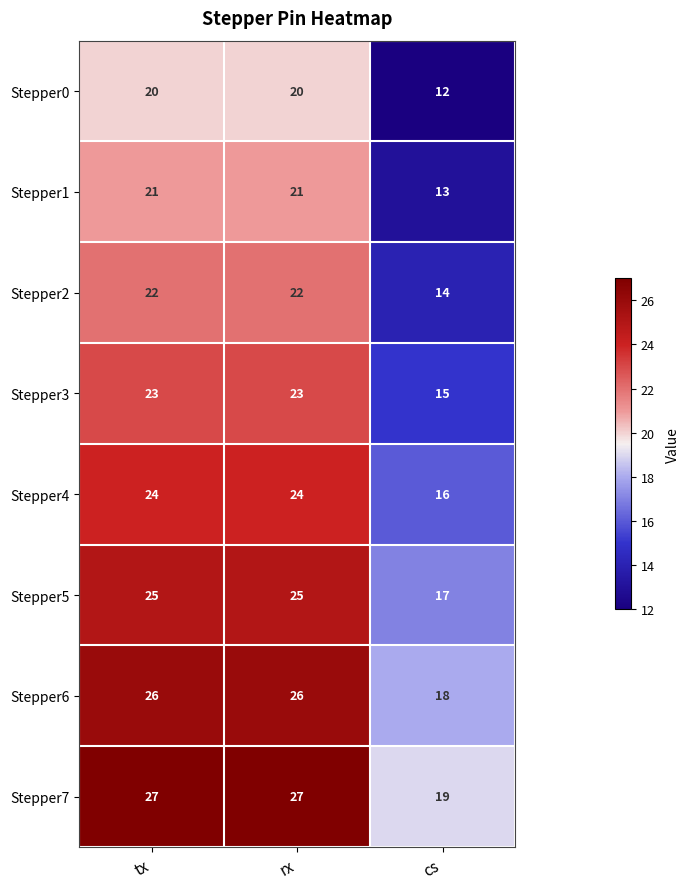

What is the difference between the Stepper1 values at cs and tx?

8